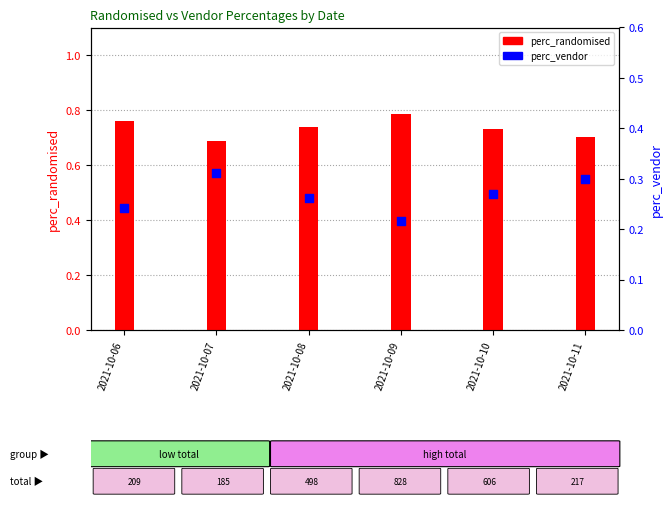

Which series has the largest total across all categories?

perc_randomised